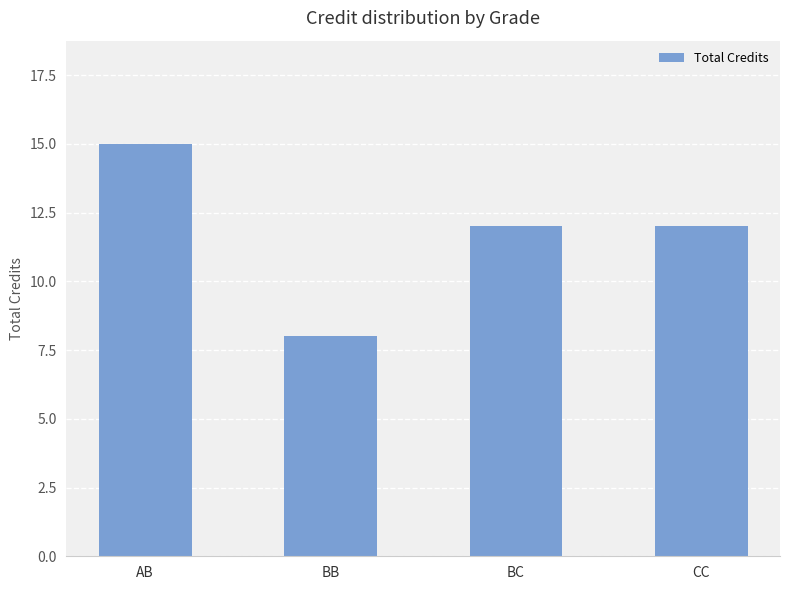

How many categories are shown in the chart?

4